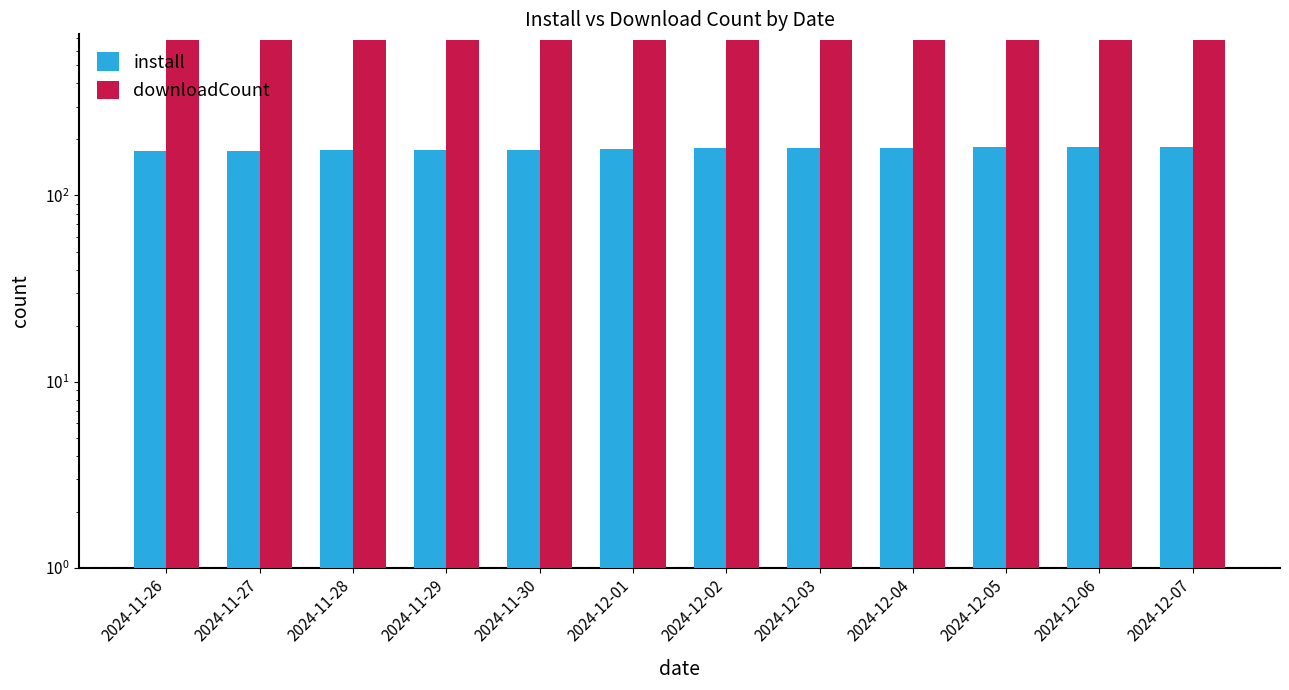

What is the lowest value of the install series?

173